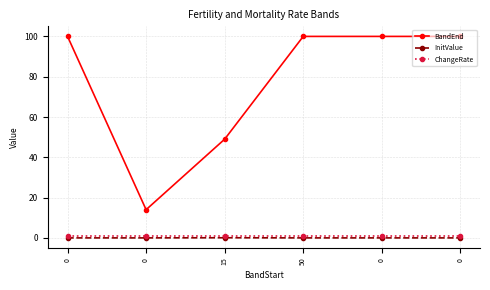

What is the highest value of the BandEnd series?

100.0